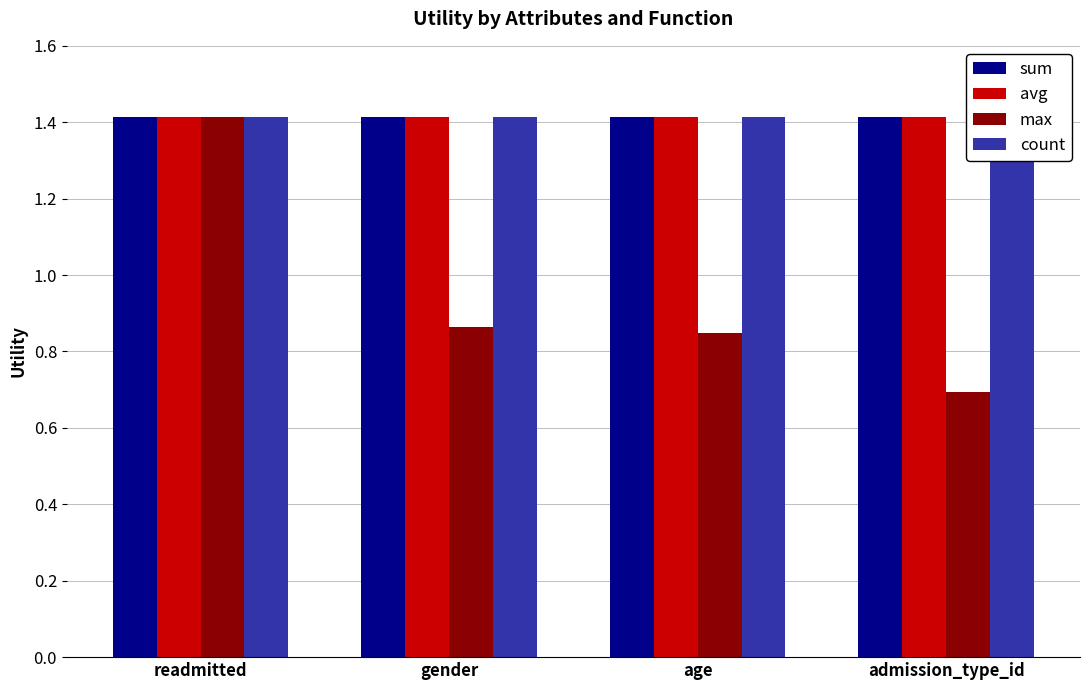

Reading left to right, extract all data points from this chart.

sum: readmitted=1.4	gender=1.4	age=1.4	admission_type_id=1.4
avg: readmitted=1.4	gender=1.4	age=1.4	admission_type_id=1.4
max: readmitted=1.4	gender=0.9	age=0.8	admission_type_id=0.7
count: readmitted=1.4	gender=1.4	age=1.4	admission_type_id=1.4